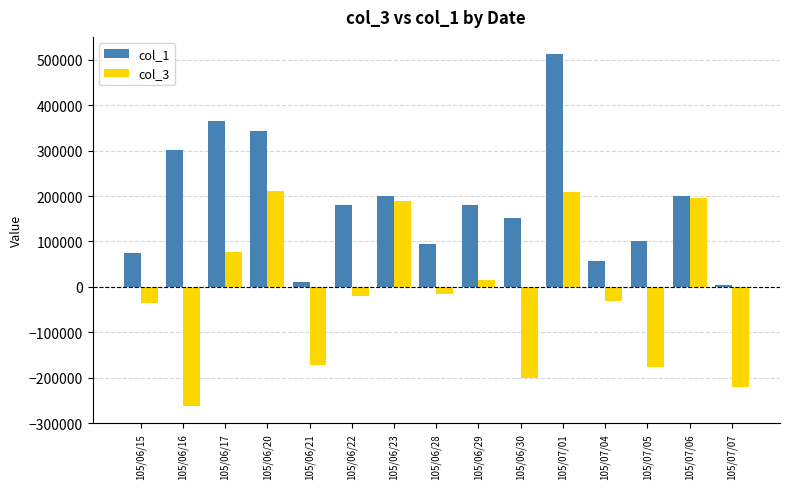

Rank the series by their maximum value, from highest to lowest.

col_1, col_3